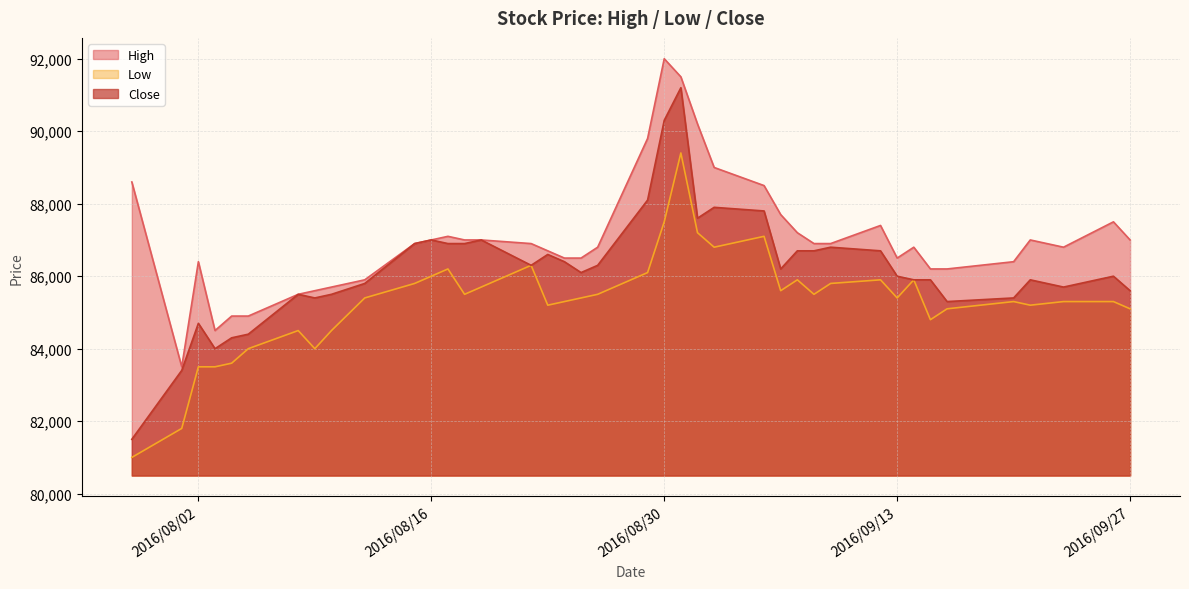

At which label does Low reach its minimum?

2016/07/29